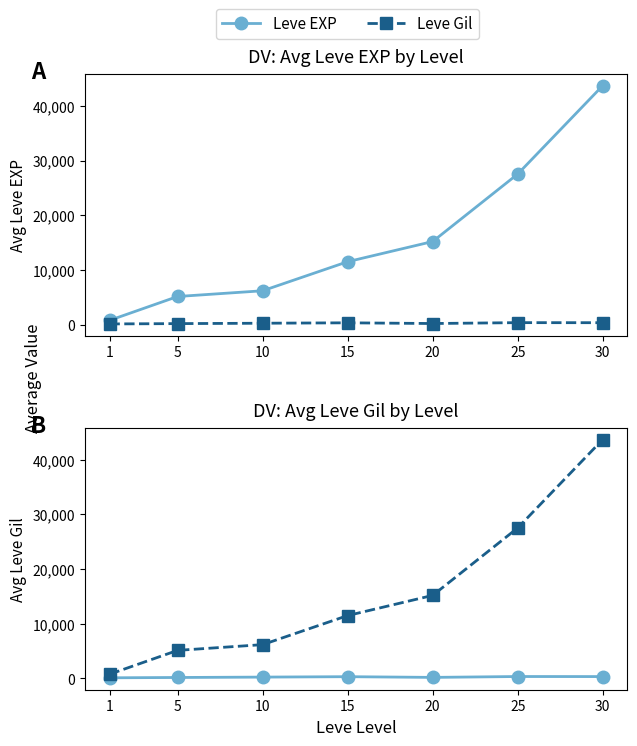

True or false: Leve EXP and Leve Gil intersect in this chart.

False